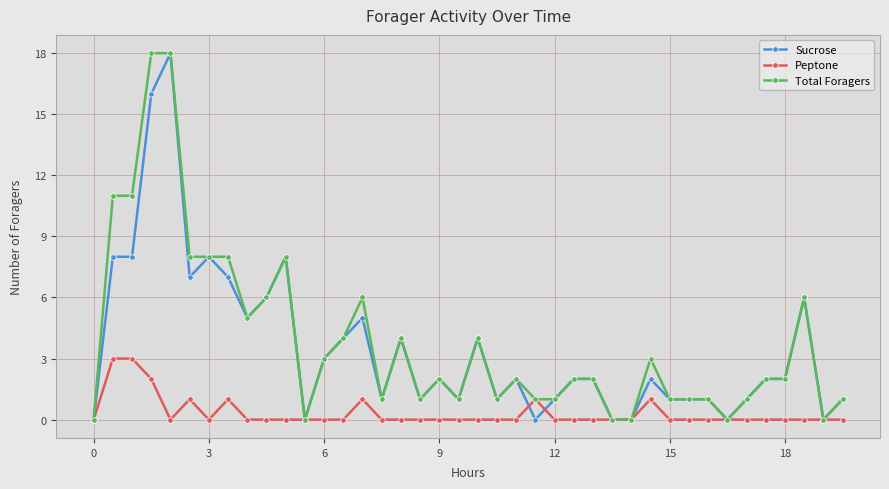

What are all the series names shown in the legend?

Sucrose, Peptone, Total Foragers